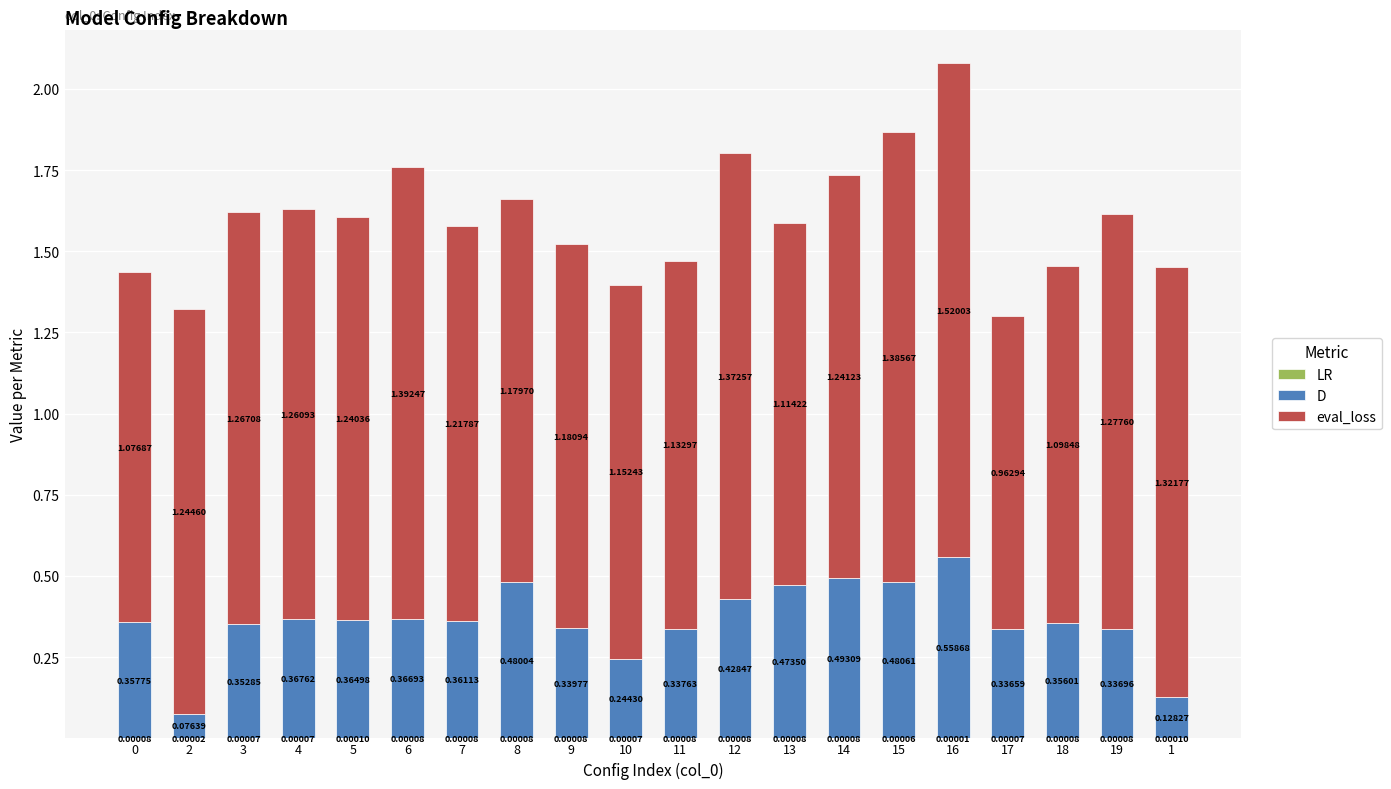

Are the bars horizontal?

No